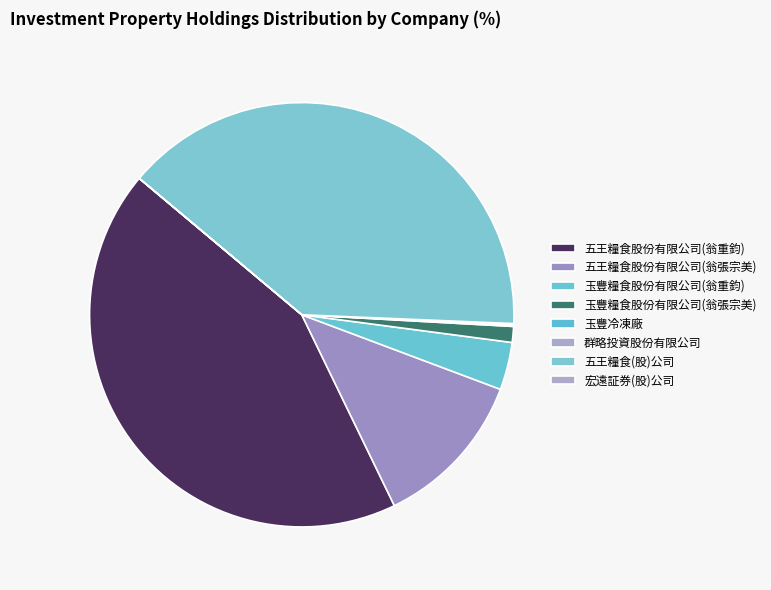

Is it true that 群略投資股份有限公司 is 0% of the pie?

True